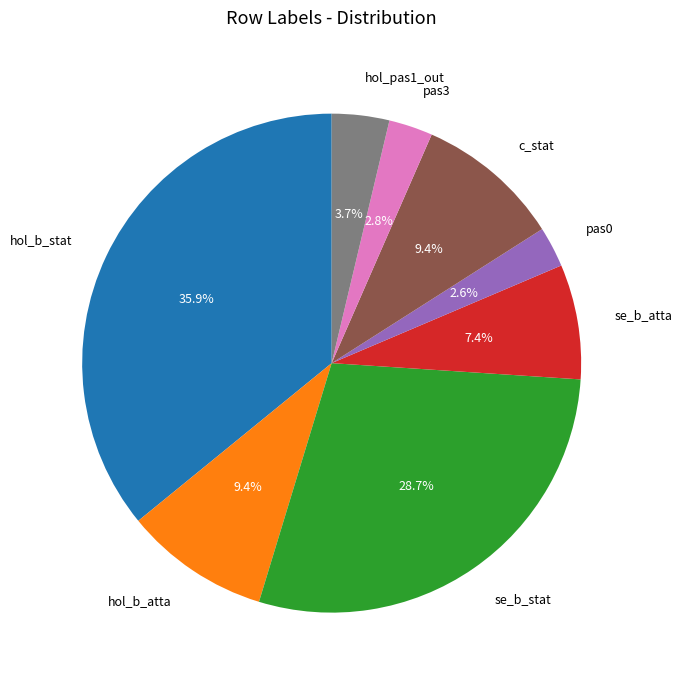

How many segments does this pie chart have?

8